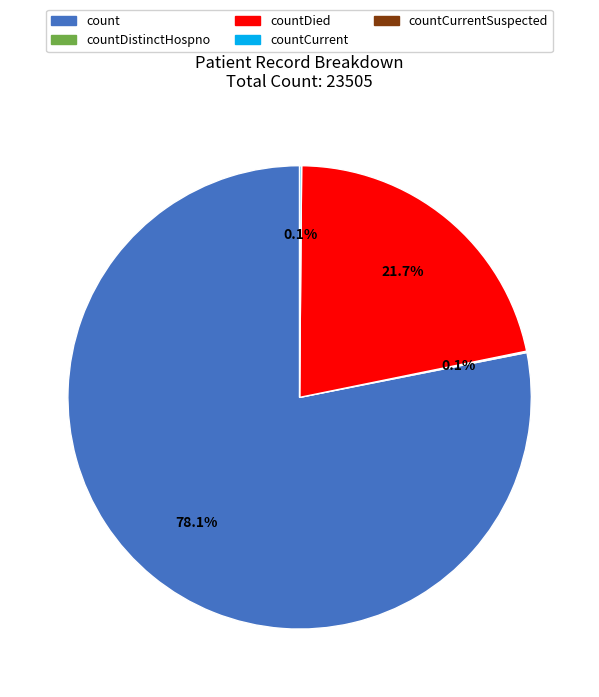

To the nearest percent, what is the difference between the largest and smallest slice percentages?

78%